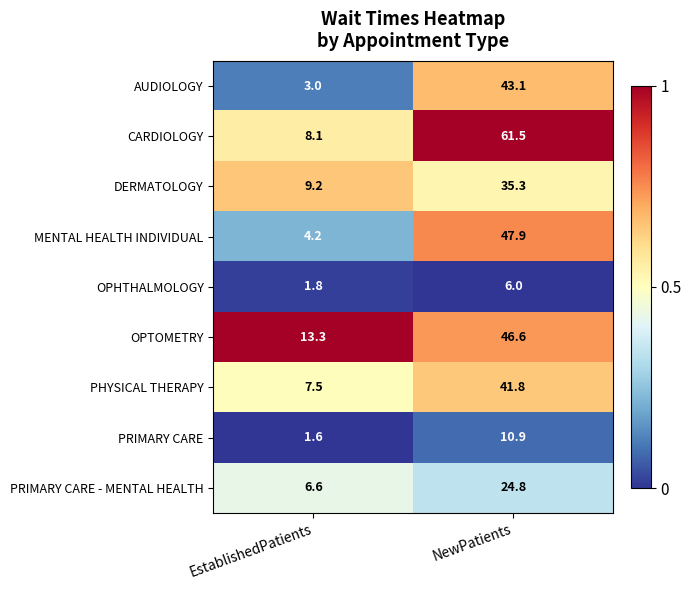

What is the sum of the CARDIOLOGY values at EstablishedPatients and NewPatients?

69.6